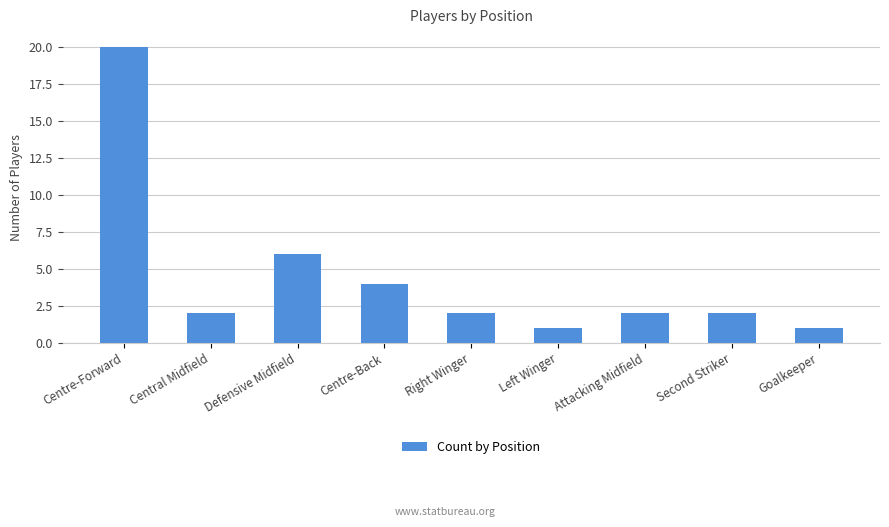

What position from the right is Left Winger?

4